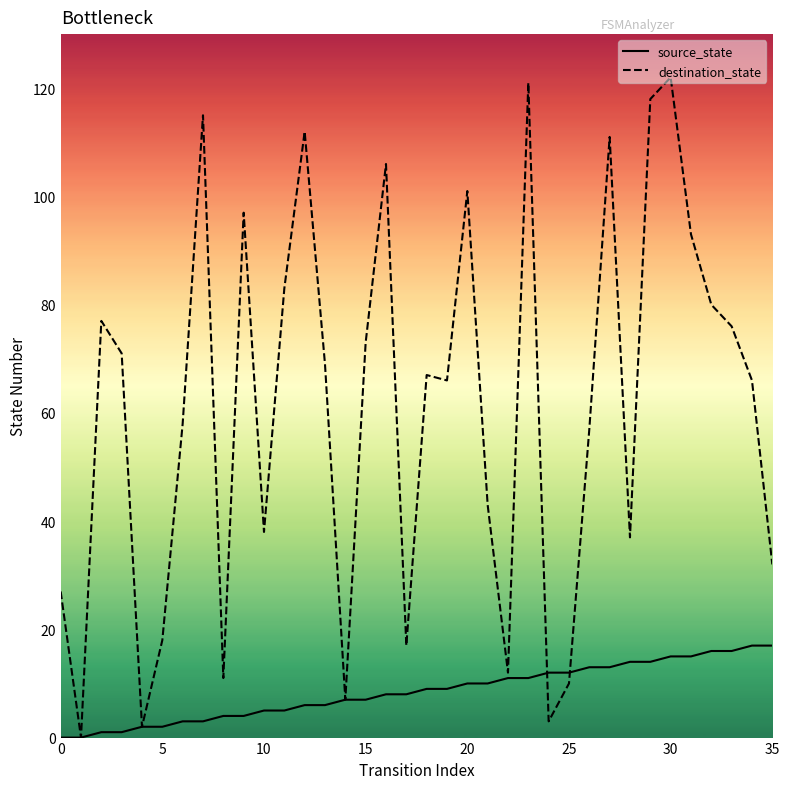

Which series has the largest total across all categories?

destination_state